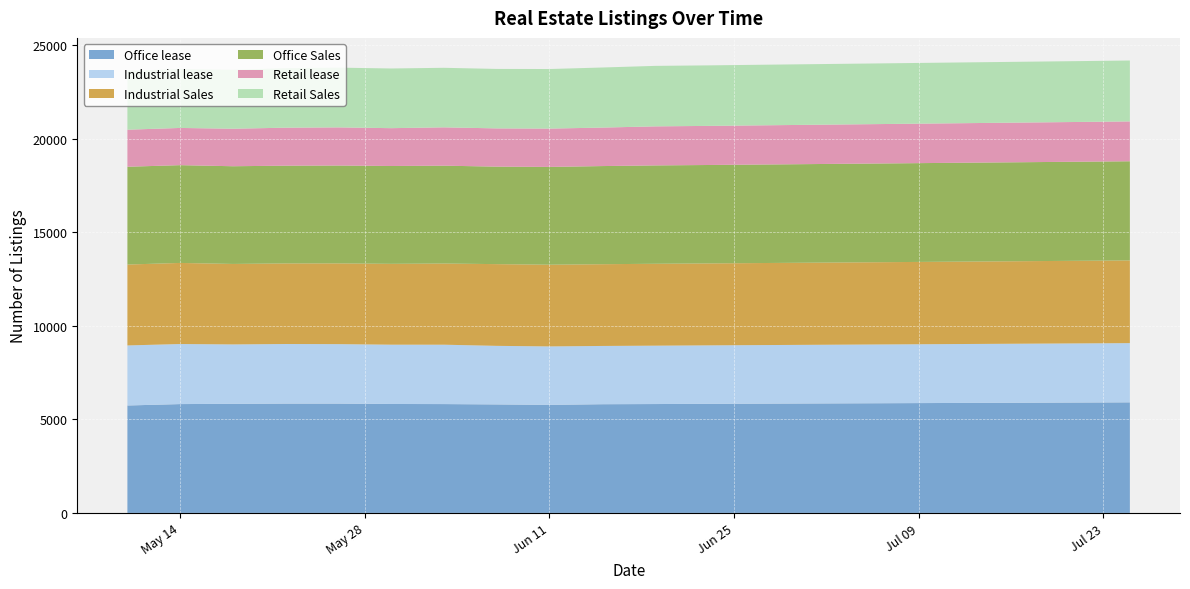

Reading right to left, list all the values displayed in this chart.

Office lease: 2024-07-25=5910	2024-07-21=5900	2024-07-17=5890	2024-07-13=5880	2024-07-09=5870	2024-07-05=5860	2024-07-01=5850	2024-06-27=5840	2024-06-23=5830	2024-06-19=5819	2024-06-15=5810	2024-06-11=5774	2024-06-07=5799	2024-06-03=5817	2024-05-30=5822	2024-05-26=5843	2024-05-22=5843	2024-05-18=5831	2024-05-14=5817	2024-05-10=5742
Industrial lease: 2024-07-25=3165	2024-07-21=3160	2024-07-17=3155	2024-07-13=3150	2024-07-09=3145	2024-07-05=3140	2024-07-01=3135	2024-06-27=3130	2024-06-23=3125	2024-06-19=3120	2024-06-15=3114	2024-06-11=3125	2024-06-07=3130	2024-06-03=3174	2024-05-30=3170	2024-05-26=3178	2024-05-22=3185	2024-05-18=3175	2024-05-14=3210	2024-05-10=3209
Industrial Sales: 2024-07-25=4420	2024-07-21=4415	2024-07-17=4410	2024-07-13=4405	2024-07-09=4400	2024-07-05=4395	2024-07-01=4390	2024-06-27=4385	2024-06-23=4380	2024-06-19=4377	2024-06-15=4369	2024-06-11=4367	2024-06-07=4368	2024-06-03=4338	2024-05-30=4321	2024-05-26=4316	2024-05-22=4307	2024-05-18=4301	2024-05-14=4334	2024-05-10=4324
Office Sales: 2024-07-25=5300	2024-07-21=5295	2024-07-17=5290	2024-07-13=5285	2024-07-09=5280	2024-07-05=5275	2024-07-01=5270	2024-06-27=5265	2024-06-23=5260	2024-06-19=5257	2024-06-15=5245	2024-06-11=5226	2024-06-07=5211	2024-06-03=5230	2024-05-30=5229	2024-05-26=5230	2024-05-22=5224	2024-05-18=5222	2024-05-14=5226	2024-05-10=5227
Retail lease: 2024-07-25=2130	2024-07-21=2125	2024-07-17=2120	2024-07-13=2115	2024-07-09=2110	2024-07-05=2105	2024-07-01=2100	2024-06-27=2095	2024-06-23=2090	2024-06-19=2087	2024-06-15=2057	2024-06-11=2049	2024-06-07=2044	2024-06-03=2049	2024-05-30=2022	2024-05-26=2039	2024-05-22=2031	2024-05-18=2005	2024-05-14=1989	2024-05-10=1980
Retail Sales: 2024-07-25=3255	2024-07-21=3252	2024-07-17=3250	2024-07-13=3248	2024-07-09=3245	2024-07-05=3242	2024-07-01=3240	2024-06-27=3238	2024-06-23=3235	2024-06-19=3233	2024-06-15=3211	2024-06-11=3184	2024-06-07=3178	2024-06-03=3182	2024-05-30=3190	2024-05-26=3193	2024-05-22=3181	2024-05-18=3152	2024-05-14=3146	2024-05-10=3149